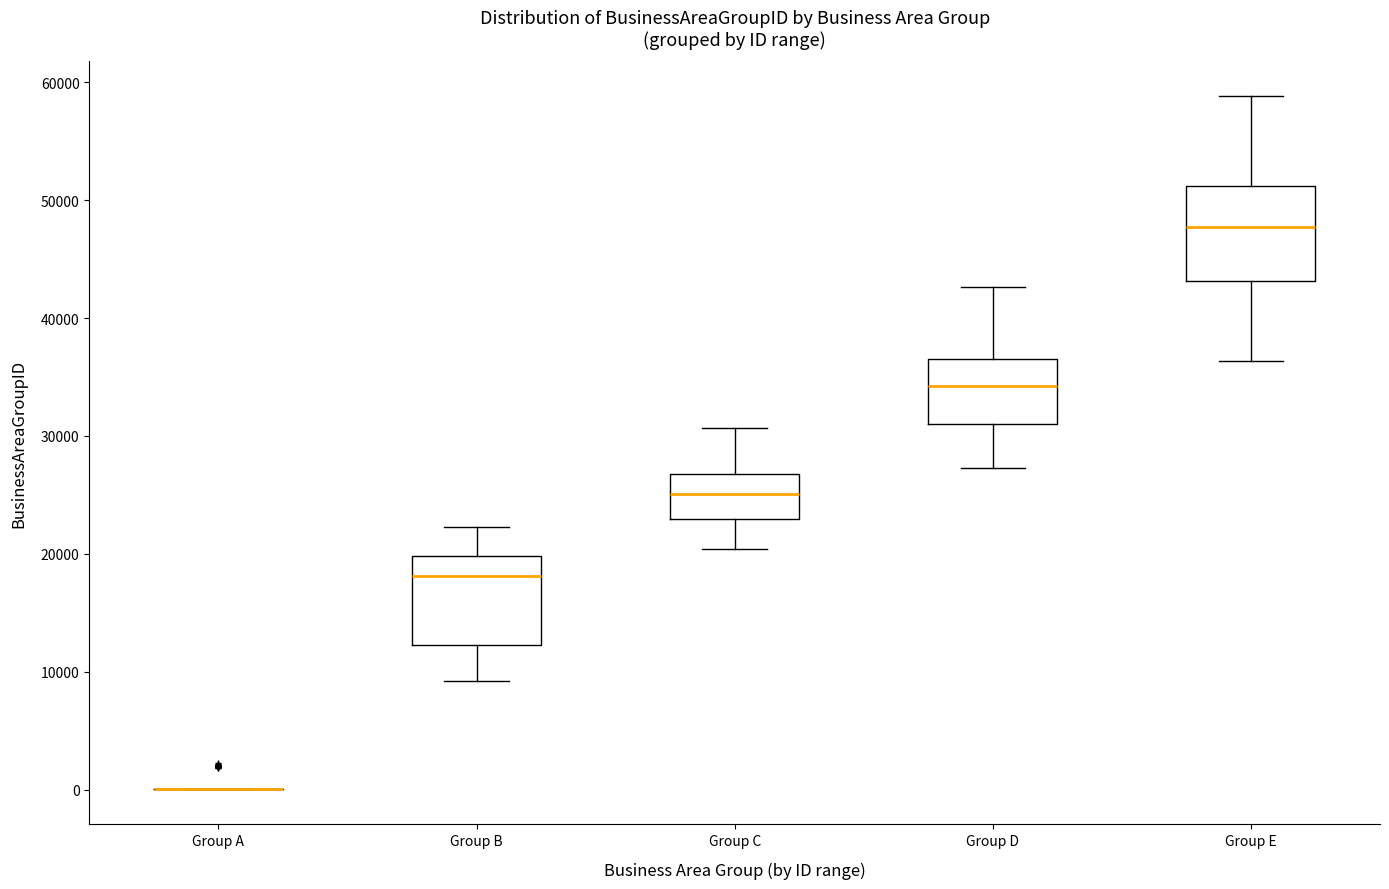

Reading left to right, transcribe this box plot: for each box, give where its median line is, the range the box spans, and where its two whiskers end, as read against the y-axis. The values are not printed on the chart, so give them approximately, as read against the axis.

Group A: box collapsed to a line at 0, whiskers 0 to 0
Group B: median 18000, box 12000 to 20000, whiskers 9000 to 22000
Group C: median 25000, box 23000 to 27000, whiskers 20000 to 31000
Group D: median 34000, box 31000 to 37000, whiskers 27000 to 43000
Group E: median 48000, box 43000 to 51000, whiskers 36000 to 59000